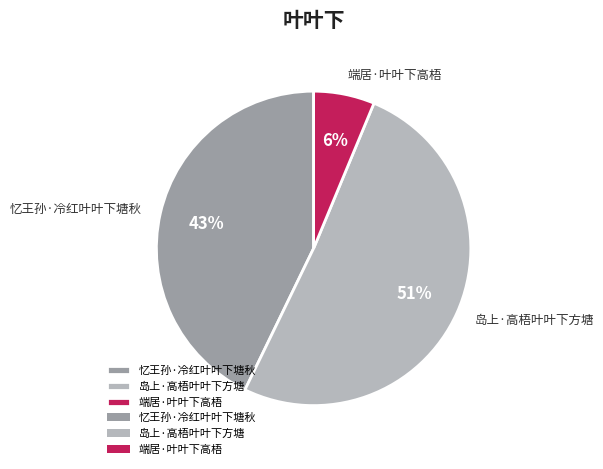

Between 端居·叶叶下高梧 and 岛上·高梧叶叶下方塘, which is larger?

岛上·高梧叶叶下方塘